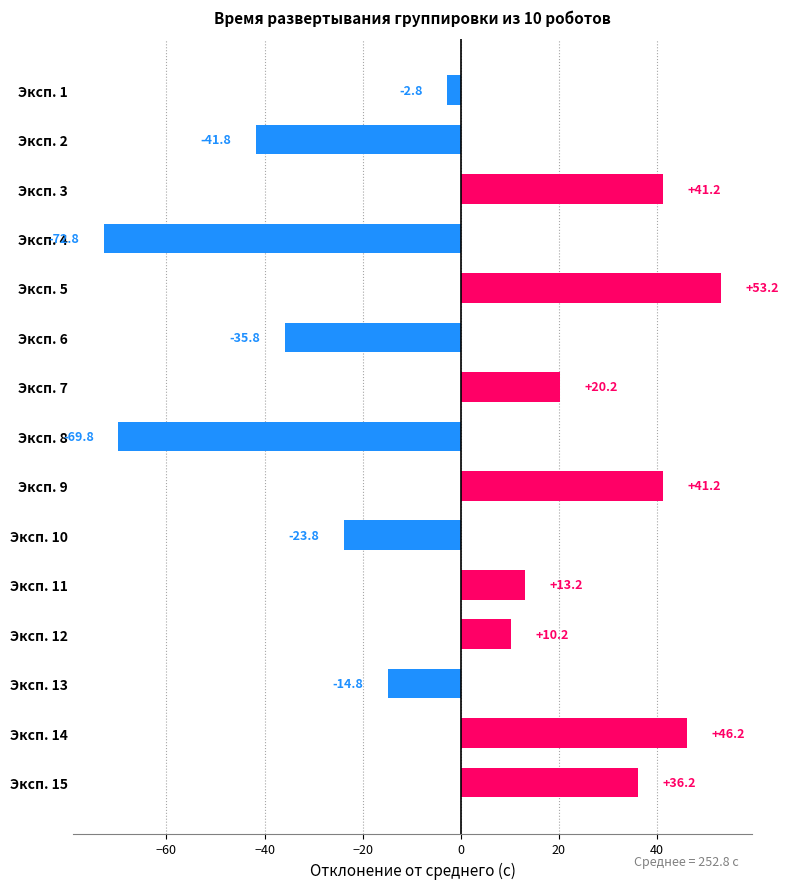

Reading top to bottom, extract all data points from this chart.

Эксп. 1=-2.8	Эксп. 2=-41.8	Эксп. 3=41.2	Эксп. 4=-72.8	Эксп. 5=53.2	Эксп. 6=-35.8	Эксп. 7=20.2	Эксп. 8=-69.8	Эксп. 9=41.2	Эксп. 10=-23.8	Эксп. 11=13.2	Эксп. 12=10.2	Эксп. 13=-14.8	Эксп. 14=46.2	Эксп. 15=36.2